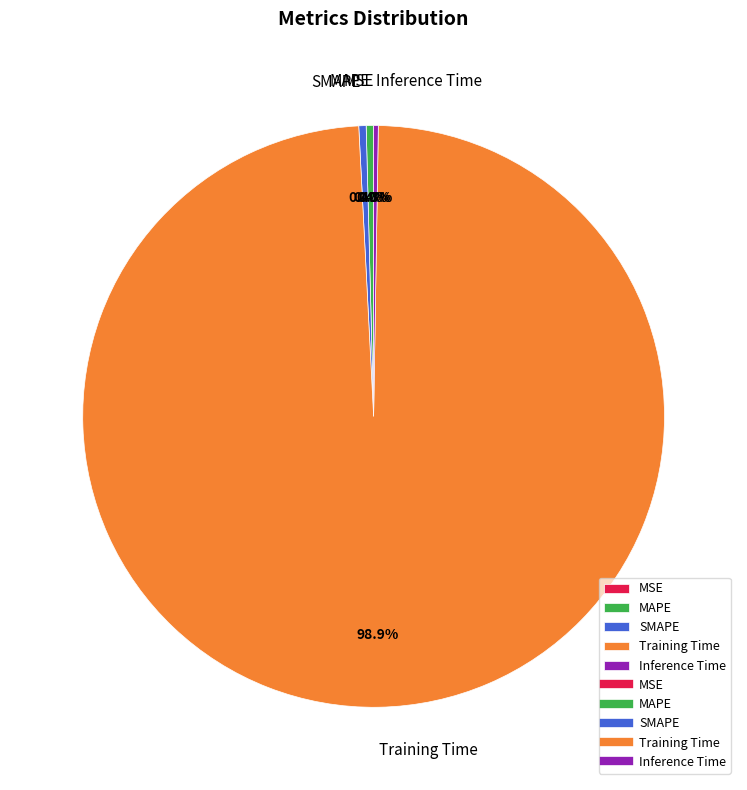

How much of the chart is everything except SMAPE?

99.6%